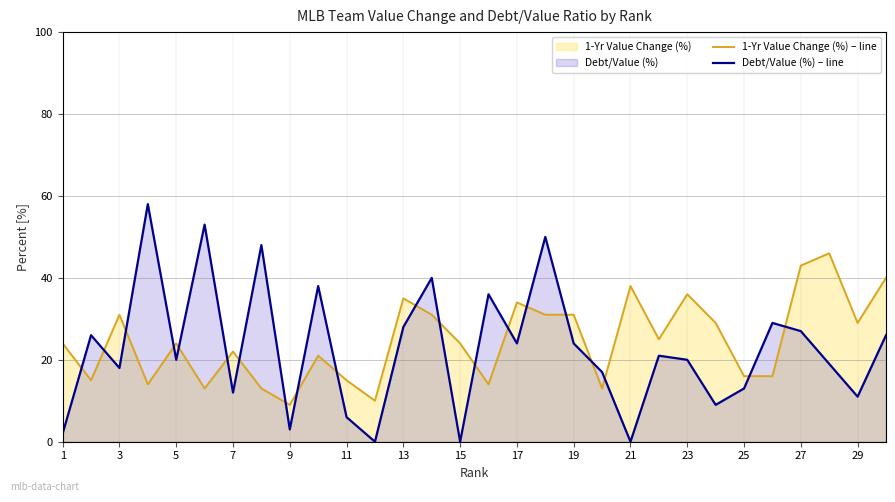

True or false: Debt/Value (%) – line has a value of 89 at 11.

False